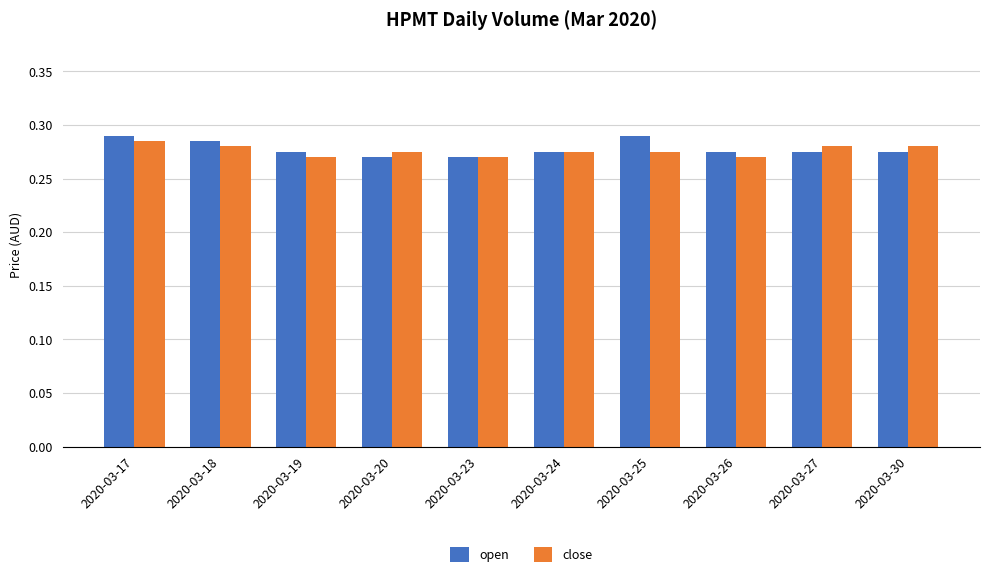

The value of open at 2020-03-17 is 0.1. True or false?

False